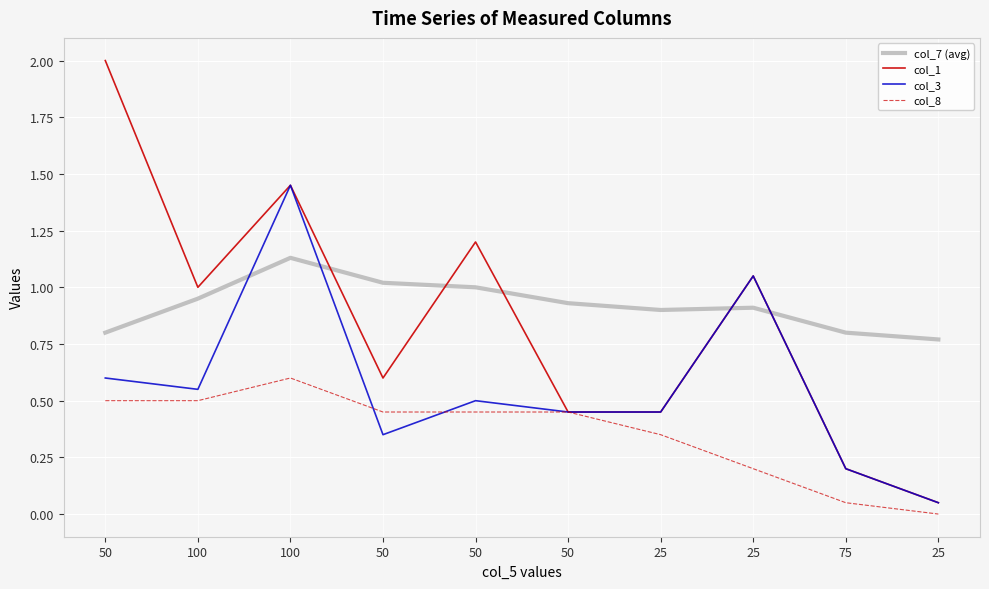

True or false: col_1 and col_3 cross at least once.

False